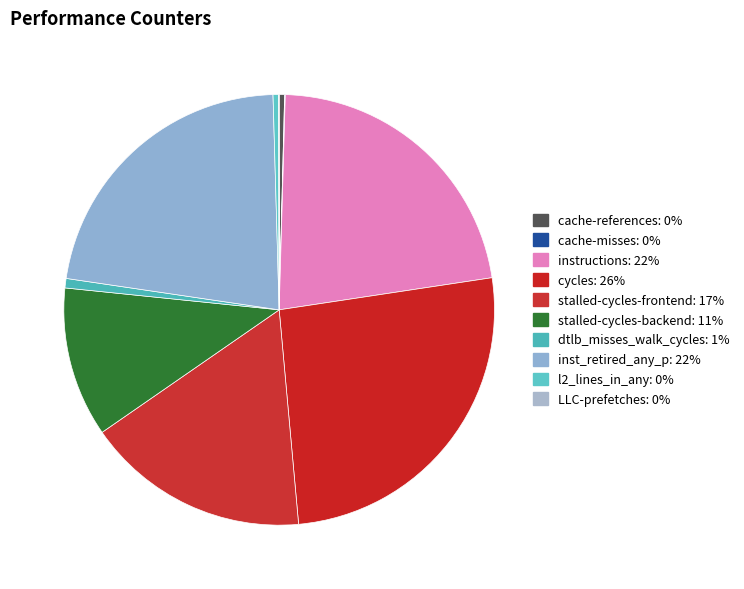

Is the sum of stalled-cycles-frontend and l2_lines_in_any greater than half?

No